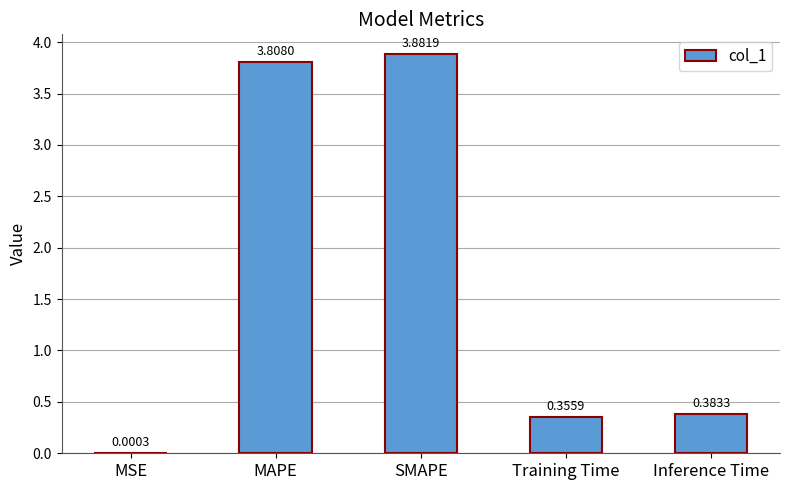

At which category does the chart reach its peak across all series?

SMAPE